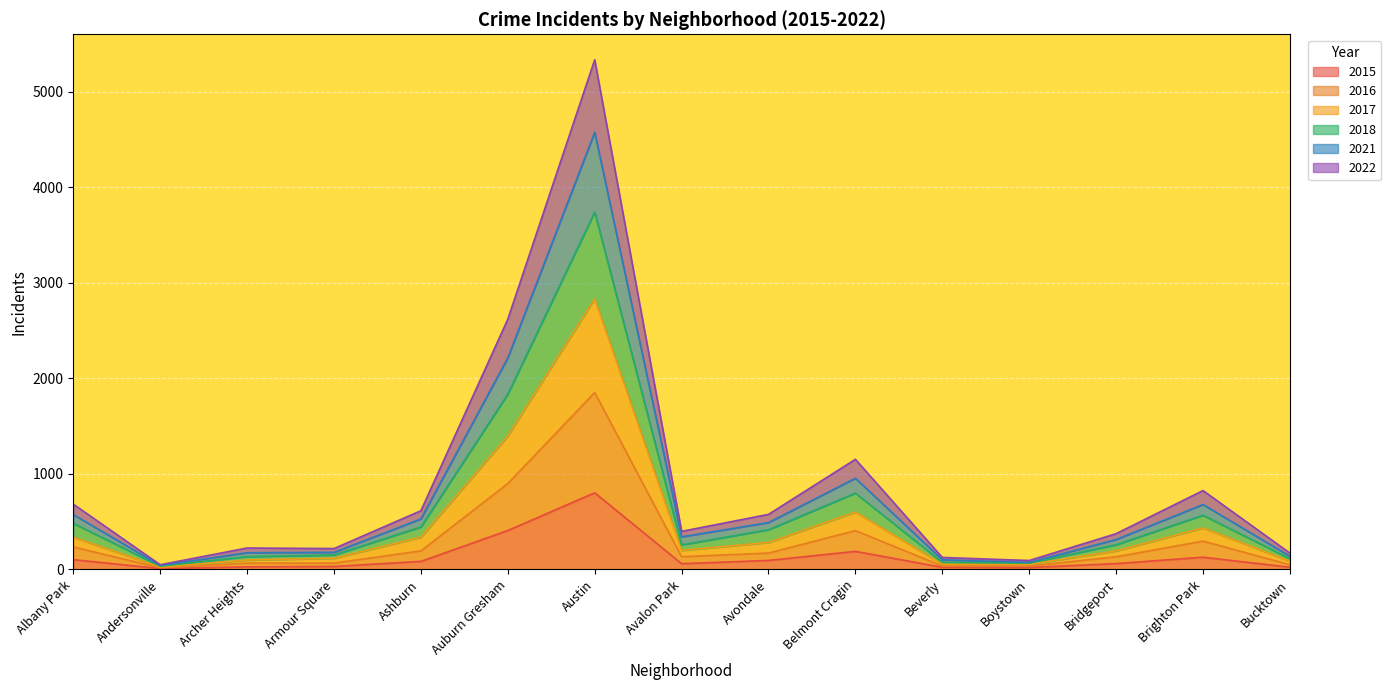

Which category has the highest value in the 2015 series?

Austin